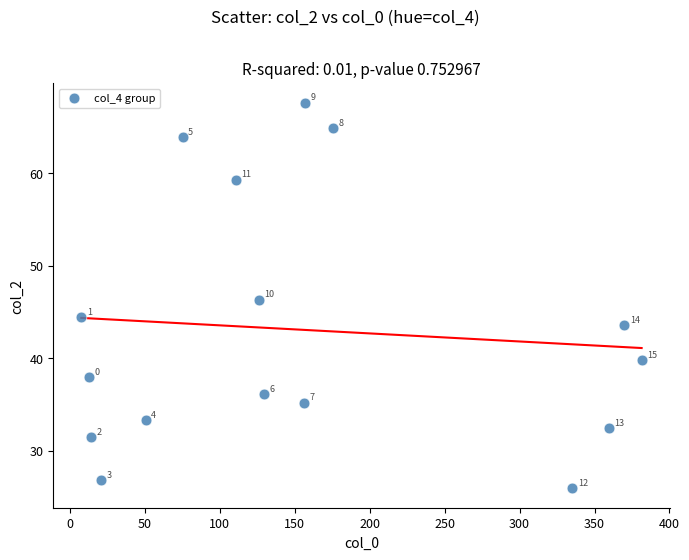

What is the range of Y values (max minus min)?

41.7